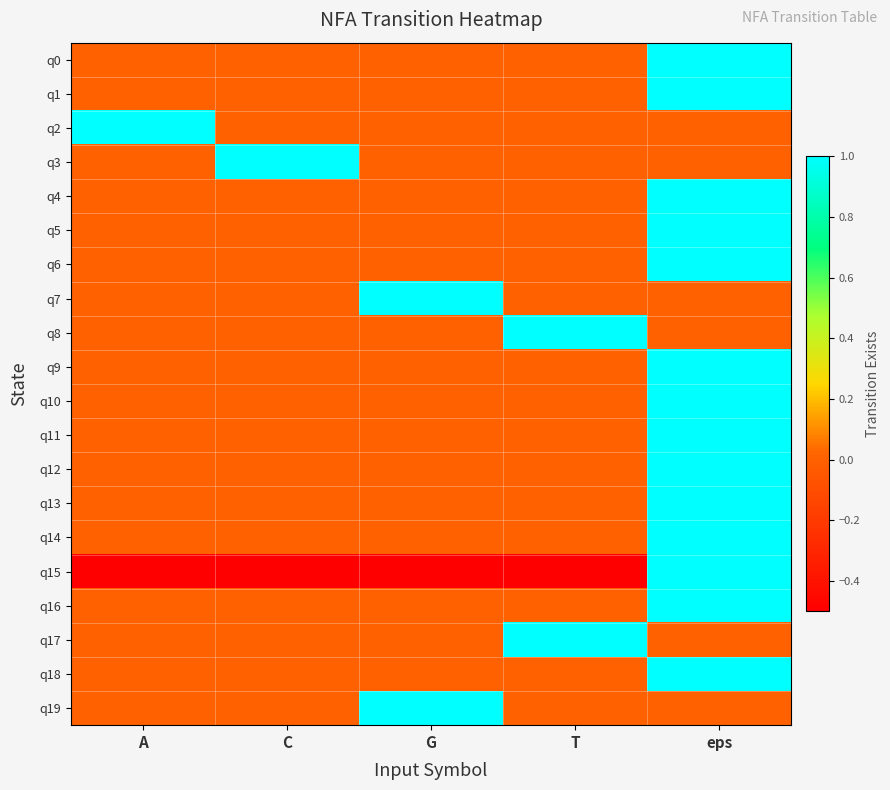

Reading right to left, transcribe all the data shown in this chart.

q0: eps=1.0	T=0.0	G=0.0	C=0.0	A=0.0
q1: eps=1.0	T=0.0	G=0.0	C=0.0	A=0.0
q2: eps=0.0	T=0.0	G=0.0	C=0.0	A=1.0
q3: eps=0.0	T=0.0	G=0.0	C=1.0	A=0.0
q4: eps=1.0	T=0.0	G=0.0	C=0.0	A=0.0
q5: eps=1.0	T=0.0	G=0.0	C=0.0	A=0.0
q6: eps=1.0	T=0.0	G=0.0	C=0.0	A=0.0
q7: eps=0.0	T=0.0	G=1.0	C=0.0	A=0.0
q8: eps=0.0	T=1.0	G=0.0	C=0.0	A=0.0
q9: eps=1.0	T=0.0	G=0.0	C=0.0	A=0.0
q10: eps=1.0	T=0.0	G=0.0	C=0.0	A=0.0
q11: eps=1.0	T=0.0	G=0.0	C=0.0	A=0.0
q12: eps=1.0	T=0.0	G=0.0	C=0.0	A=0.0
q13: eps=1.0	T=0.0	G=0.0	C=0.0	A=0.0
q14: eps=1.0	T=0.0	G=0.0	C=0.0	A=0.0
q15: eps=1.0	T=-0.5	G=-0.5	C=-0.5	A=-0.5
q16: eps=1.0	T=0.0	G=0.0	C=0.0	A=0.0
q17: eps=0.0	T=1.0	G=0.0	C=0.0	A=0.0
q18: eps=1.0	T=0.0	G=0.0	C=0.0	A=0.0
q19: eps=0.0	T=0.0	G=1.0	C=0.0	A=0.0